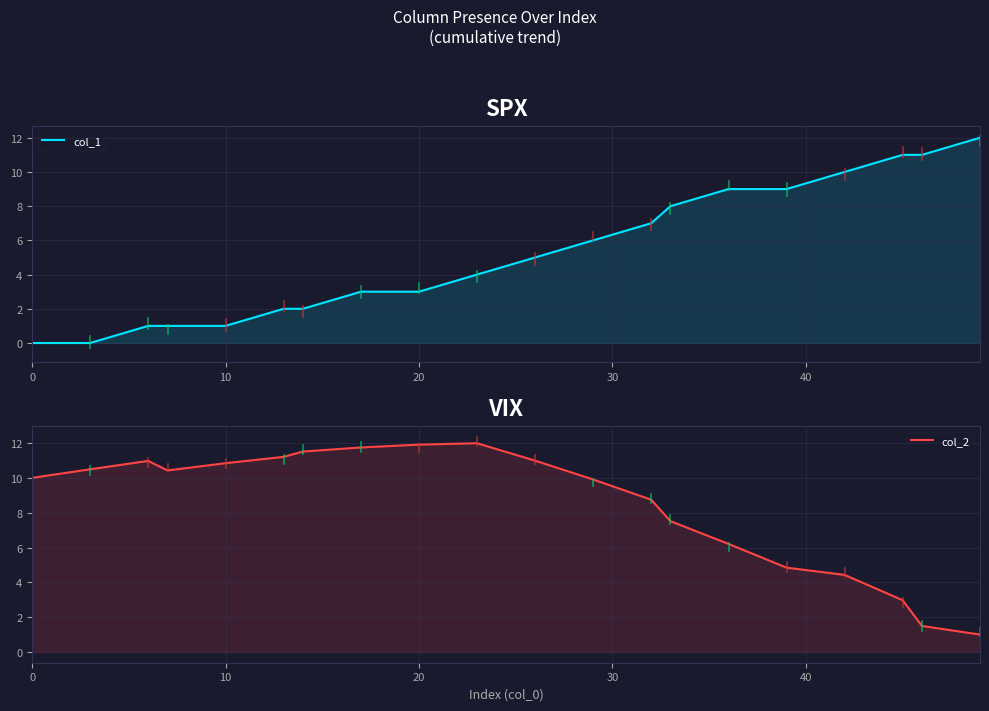

Which series ends up on top after the final intersection of col_2 and col_1?

col_1